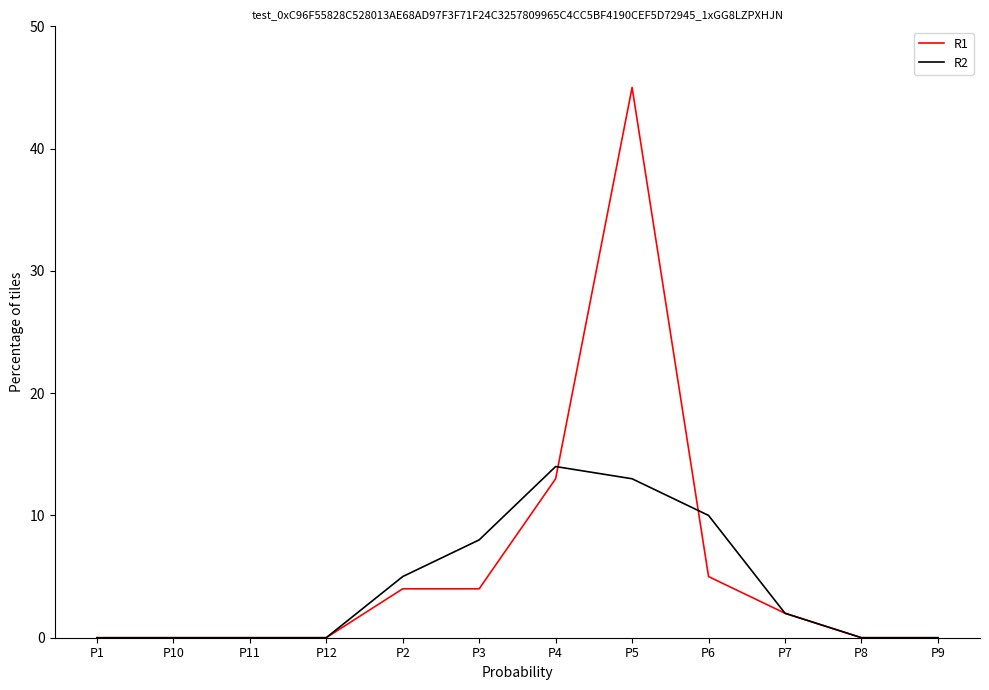

True or false: R1 has a value of 0 at P10.

True